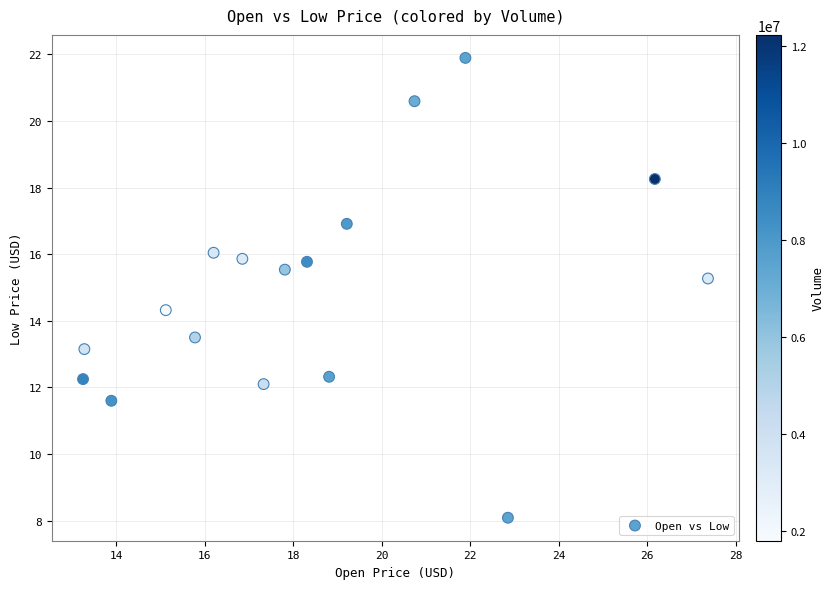

What Y value in the scatter plot is closest to 14?

14.3